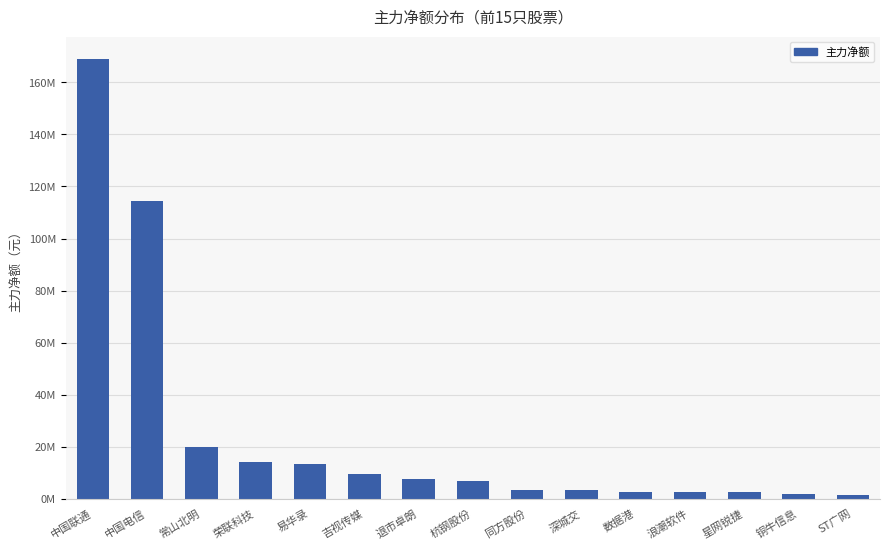

What is the average value?

24835145